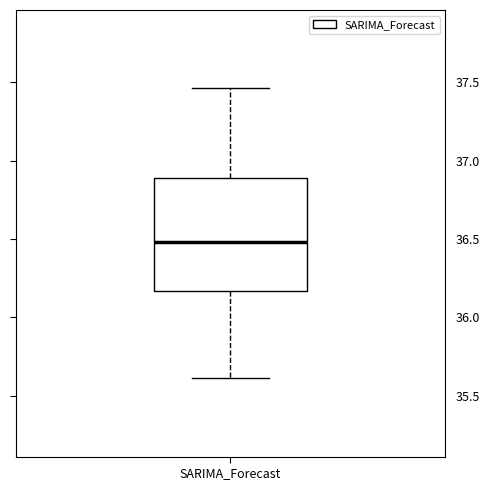

Read this box plot against the y-axis: the position of the median line, the range covered by the box, and the ends of both whiskers. The values are not printed on the chart, so give them approximately, as read against the axis.

median 36.50, box 36.15 to 36.90, whiskers 35.60 to 37.45